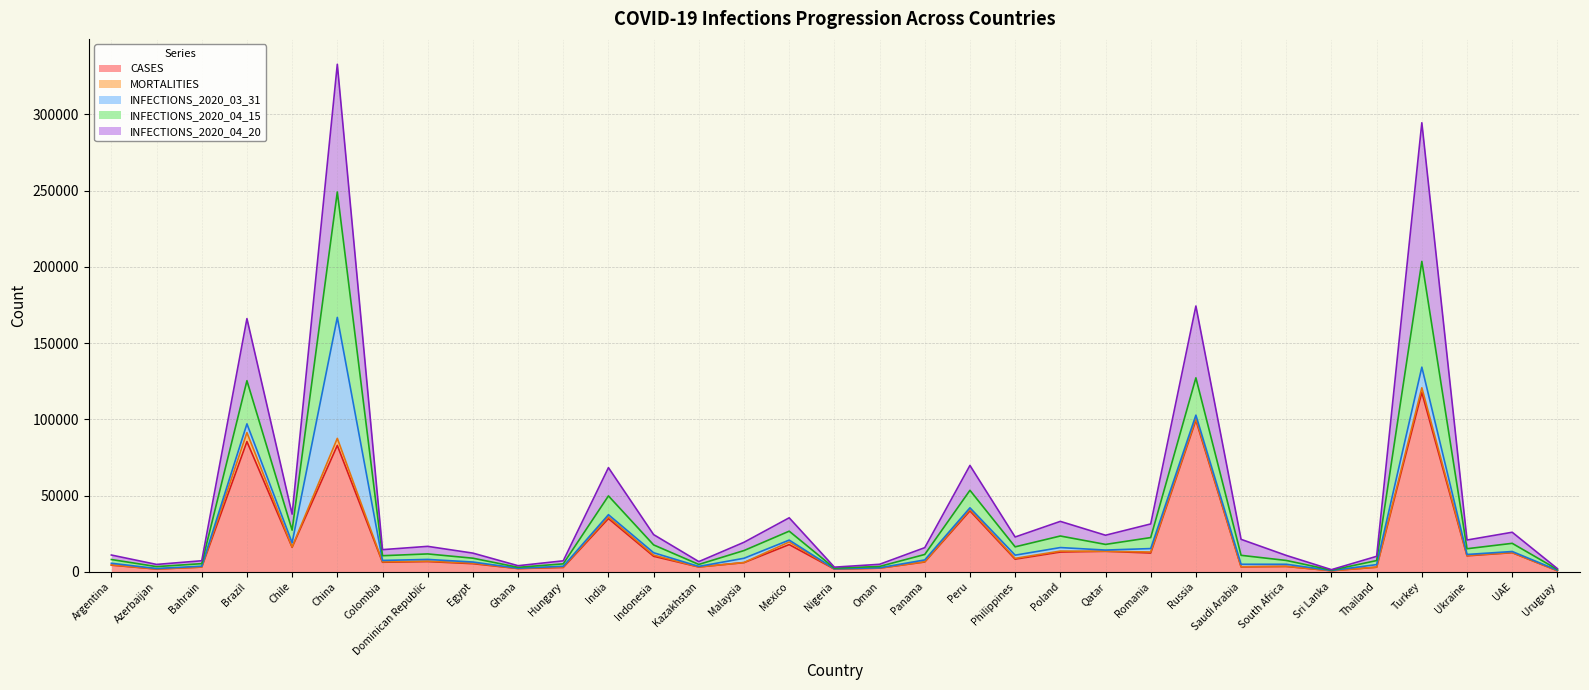

At which category does INFECTIONS_2020_04_15 reach its first local peak?

Brazil